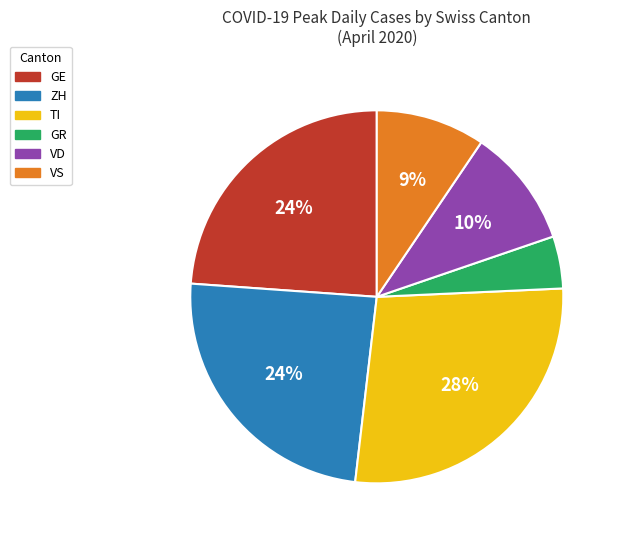

To the nearest percent, what is the average slice percentage?

17%